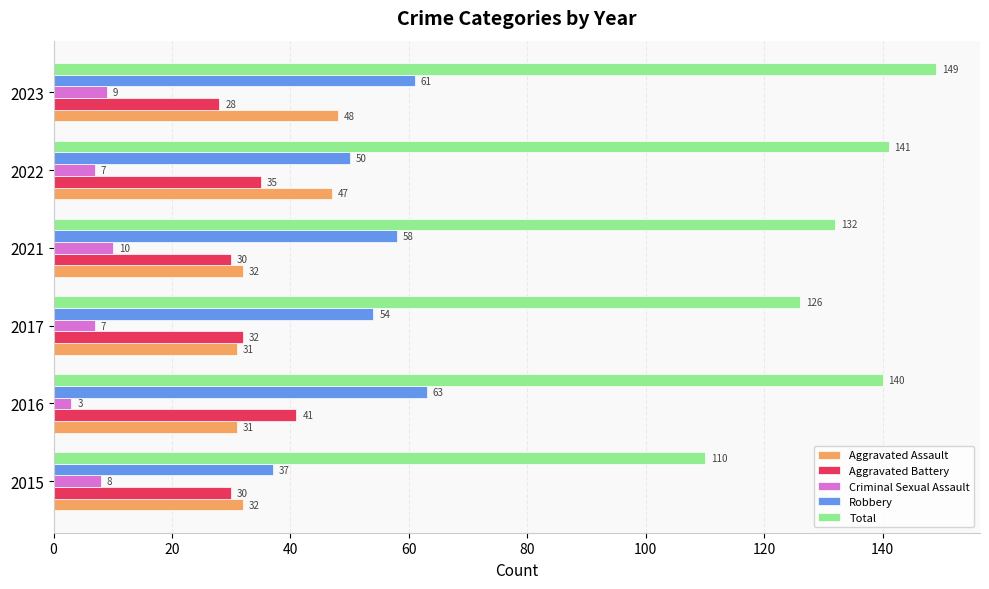

What is the spread (max minus min) of values at 2017?

119